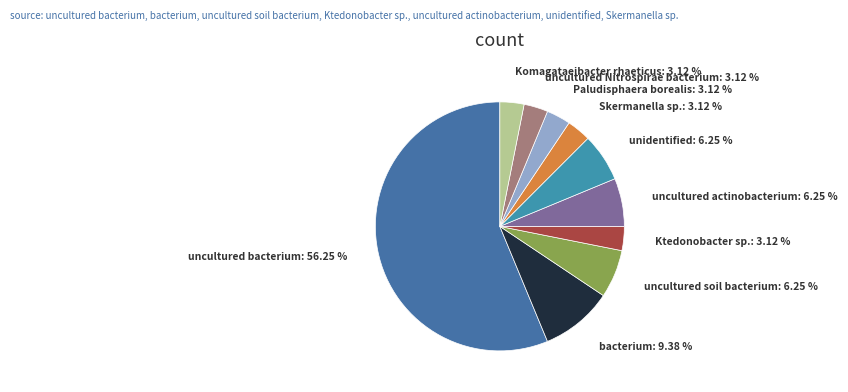

Between uncultured soil bacterium and Paludisphaera borealis, which is larger?

uncultured soil bacterium